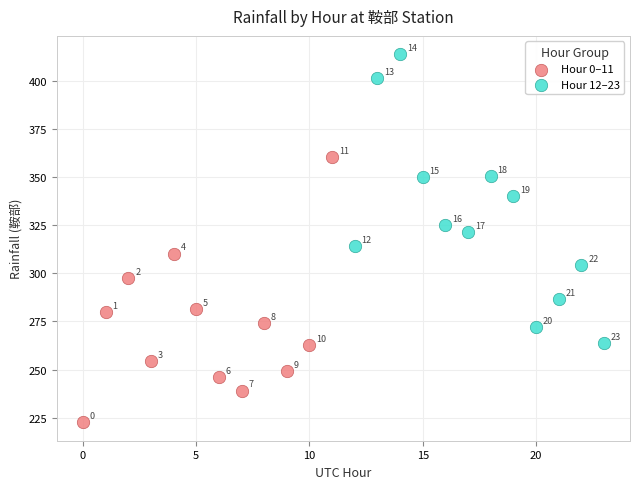

Which series has the largest Y range (max minus min)?

Hour 12–23